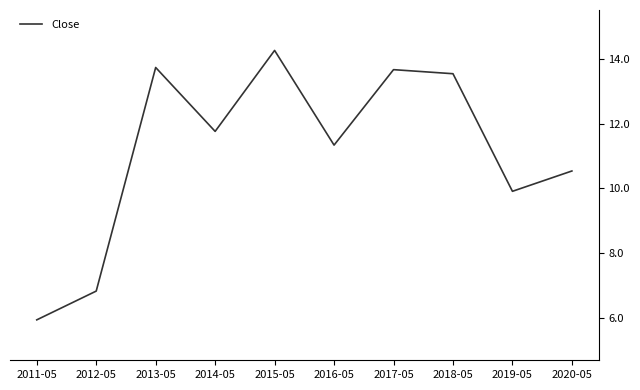

Which category has the highest value across all series?

2015-05